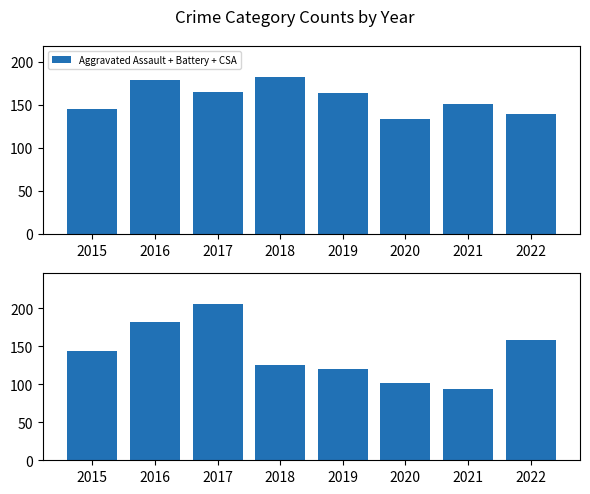

Does the chart contain stacked bars?

No